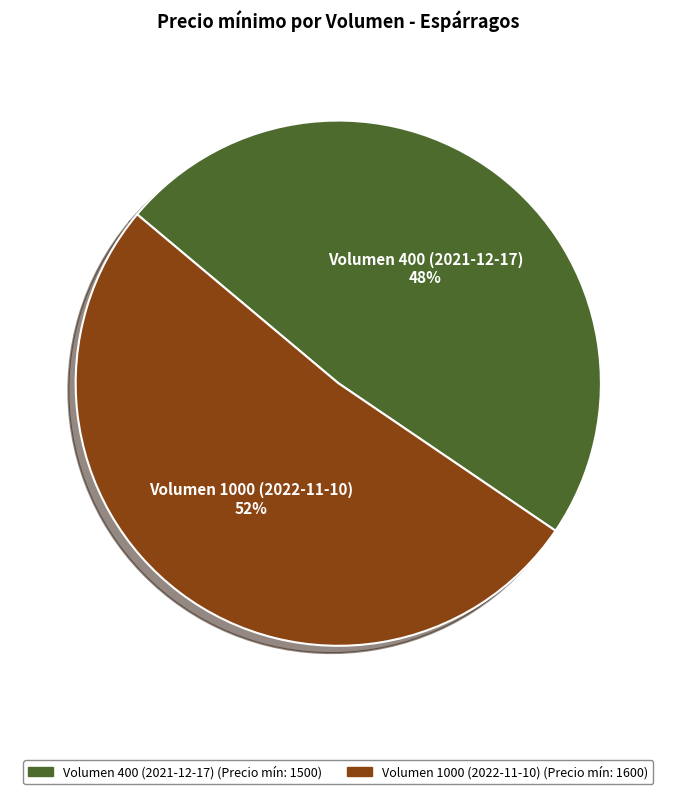

To the nearest percent, what is the combined percentage of Volumen 400 (2021-12-17) (Precio mín: 1500) and Volumen 1000 (2022-11-10) (Precio mín: 1600)?

100%